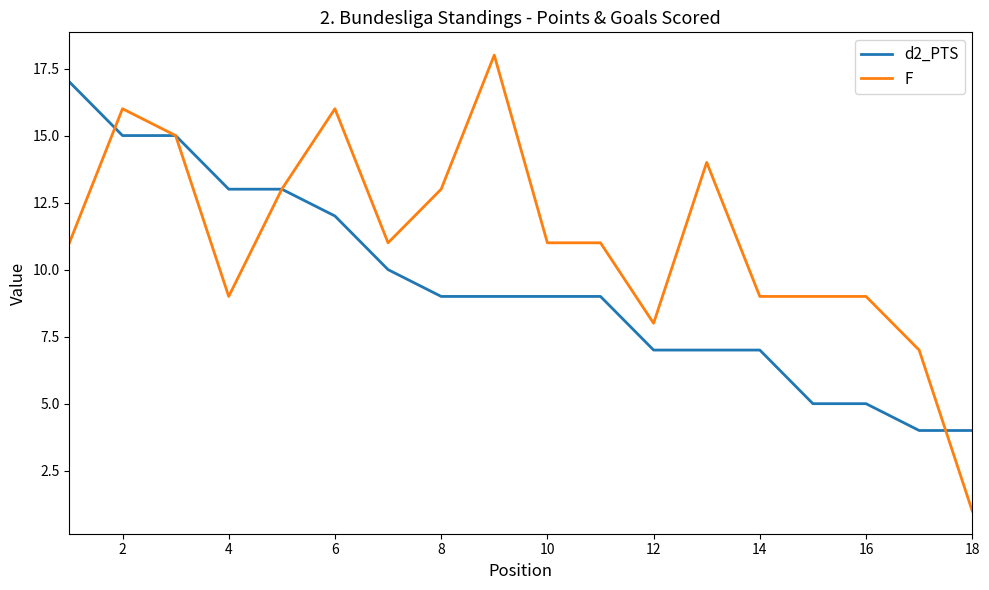

What is the minimum value for d2_PTS?

4